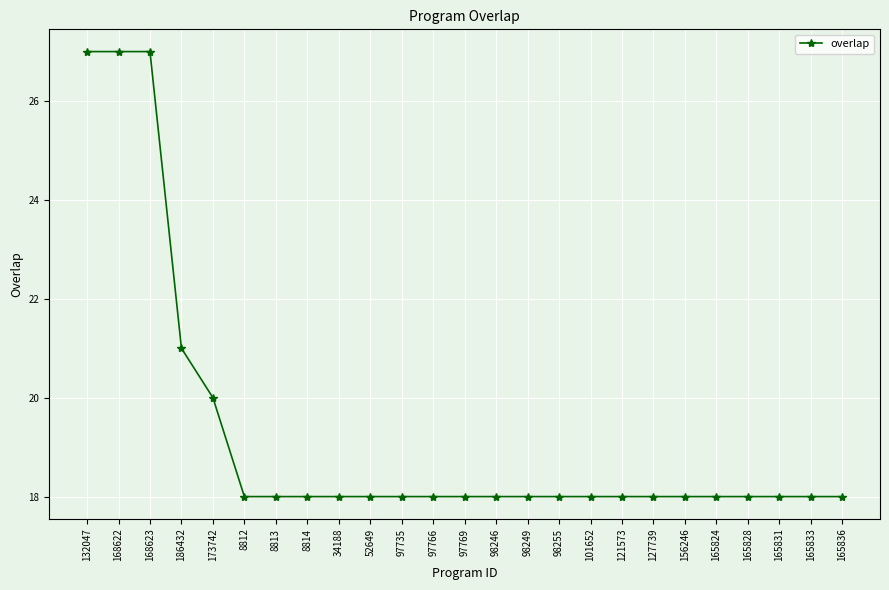

What is the approximate value at 97766?

18